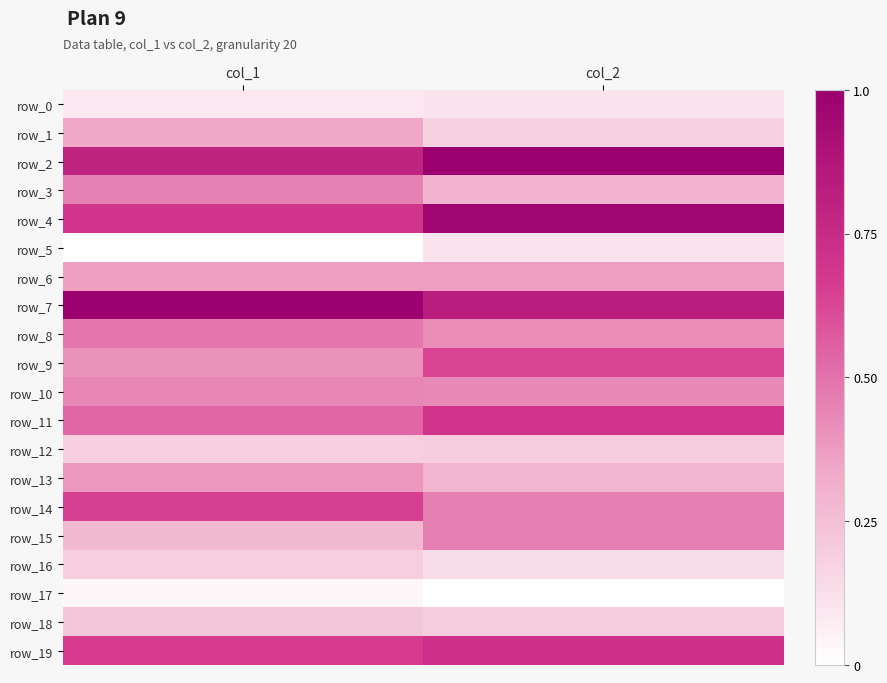

The row_11 series shows 0.5 at col_1. True or false?

True